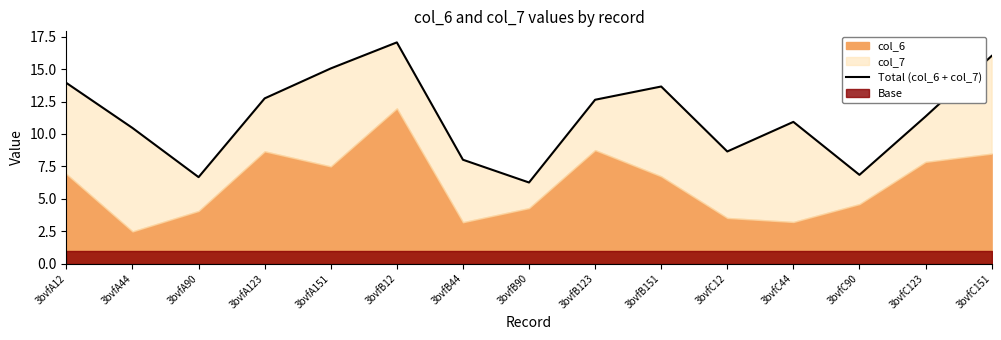

How many values are below 11?

7